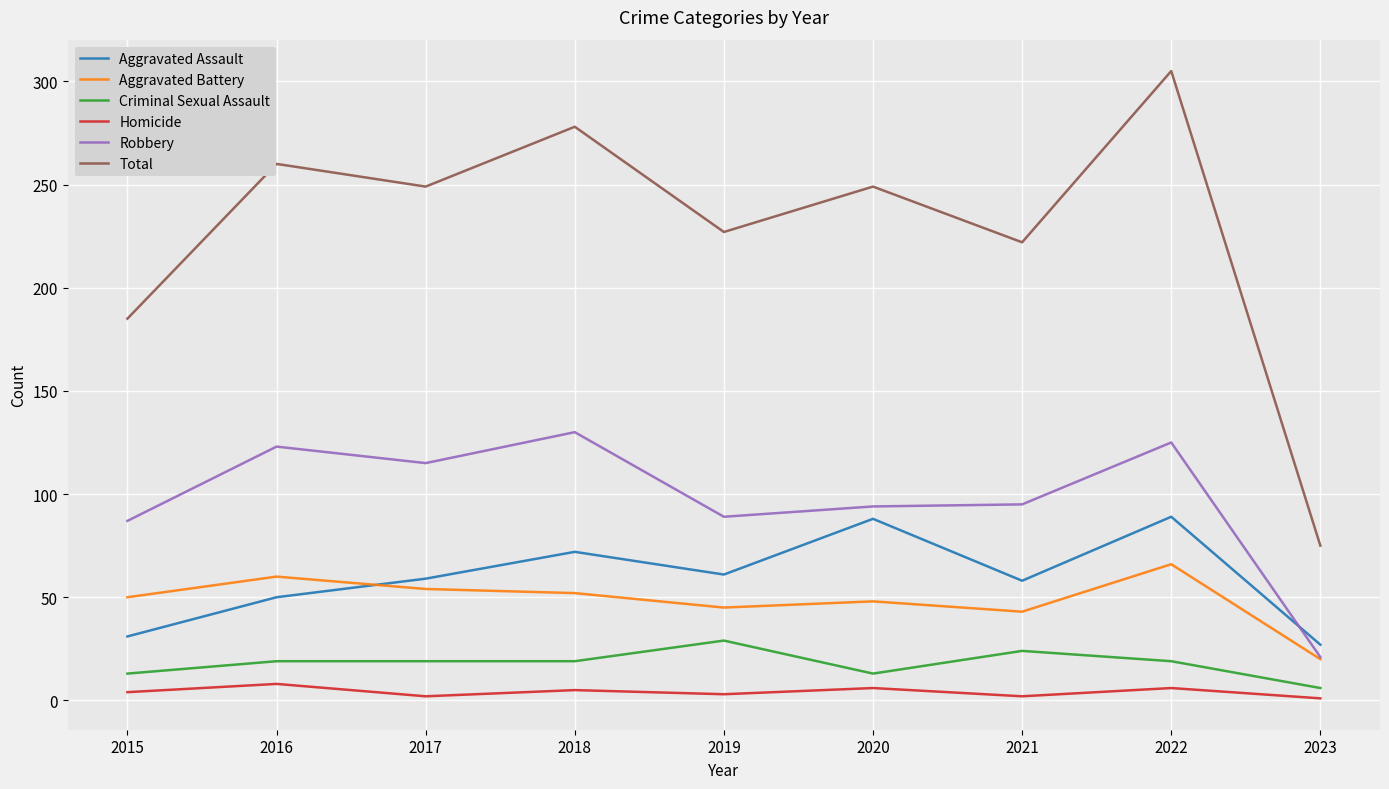

What are all the series names shown in the legend?

Aggravated Assault, Aggravated Battery, Criminal Sexual Assault, Homicide, Robbery, Total